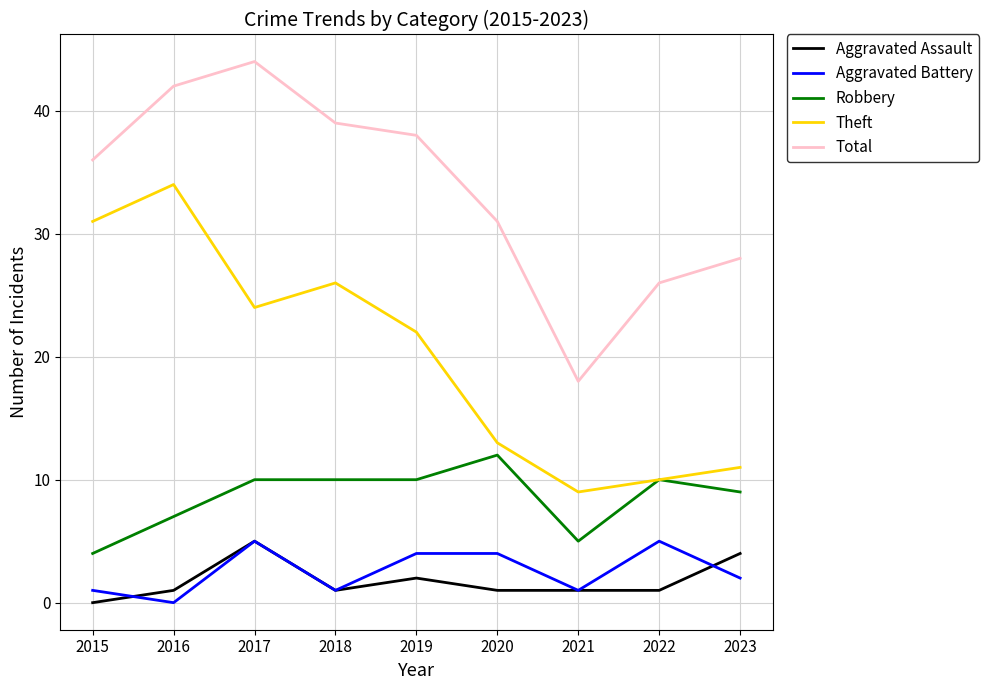

True or false: Robbery and Total intersect in this chart.

False